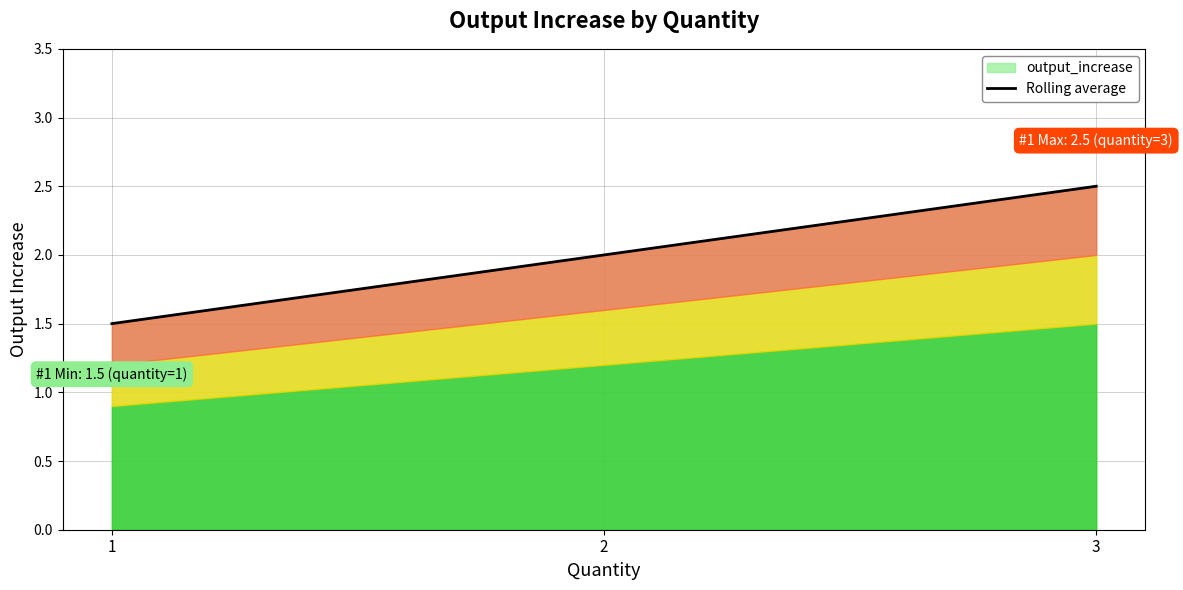

Does the chart have visible grid lines?

Yes